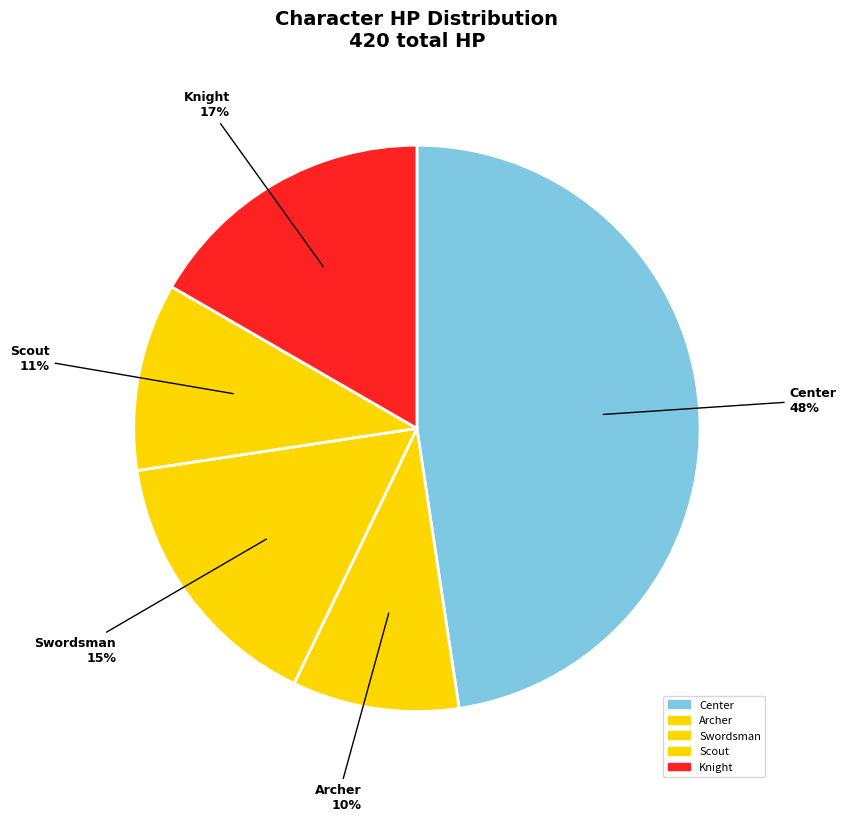

Is it true that Archer is 10% of the pie?

True